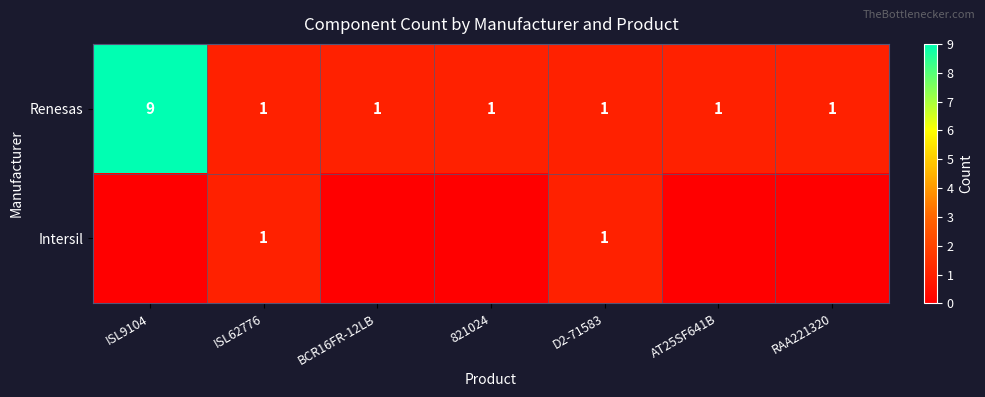

How many values in the Renesas series exceed 1?

1